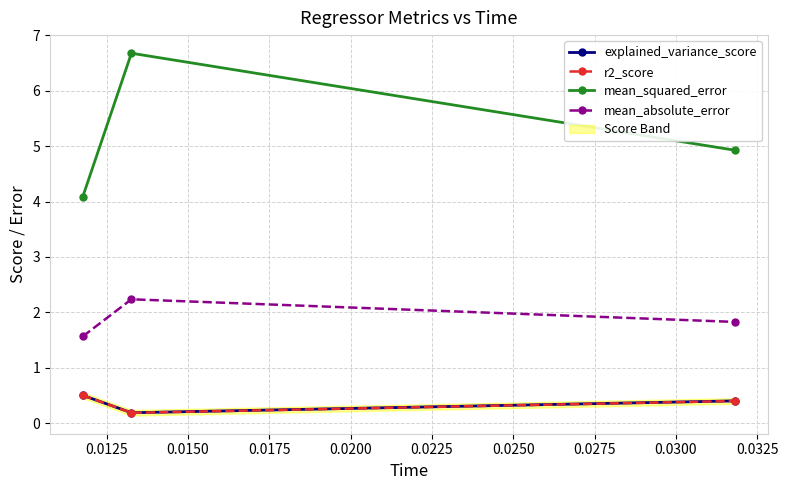

Which series has the largest total across all categories?

mean_squared_error